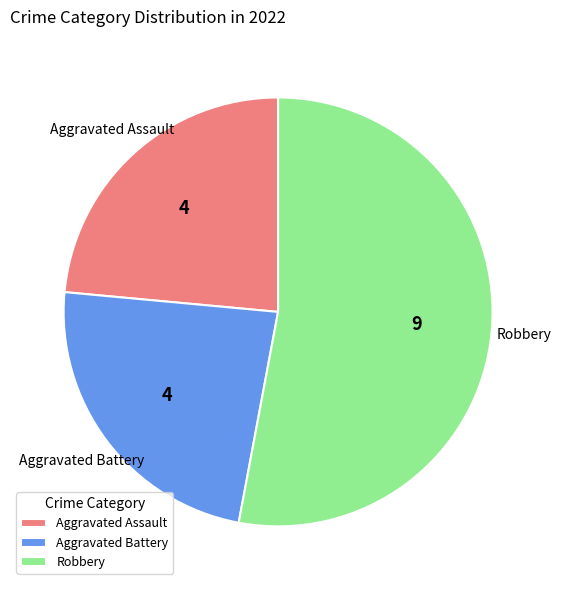

Which category has the biggest portion of the pie?

Robbery